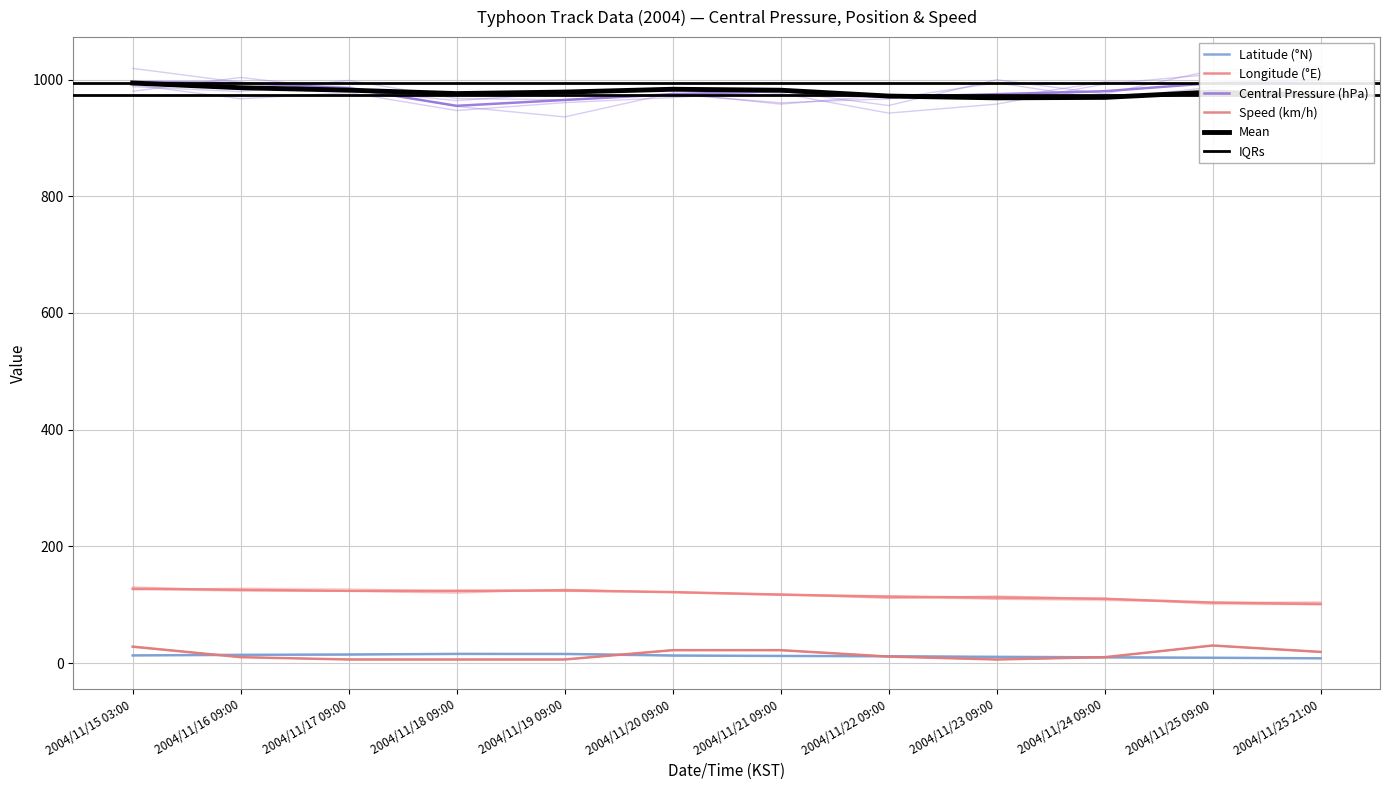

At 2004/11/18 09:00, list the series in order from smallest to largest.

Speed (km/h), Latitude (°N), Longitude (°E), Central Pressure (hPa)